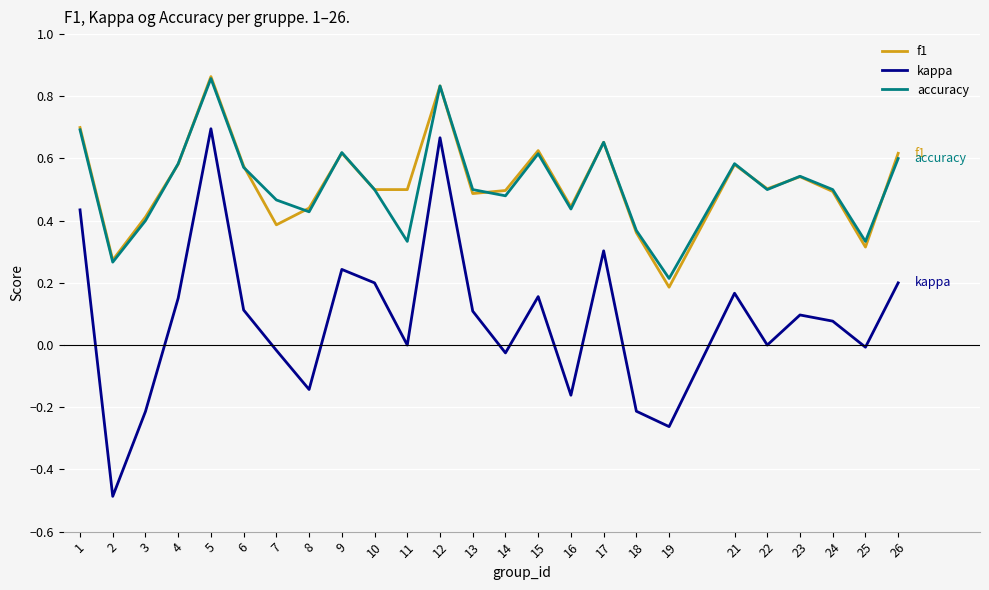

What is the total value across all series at 4?

1.3